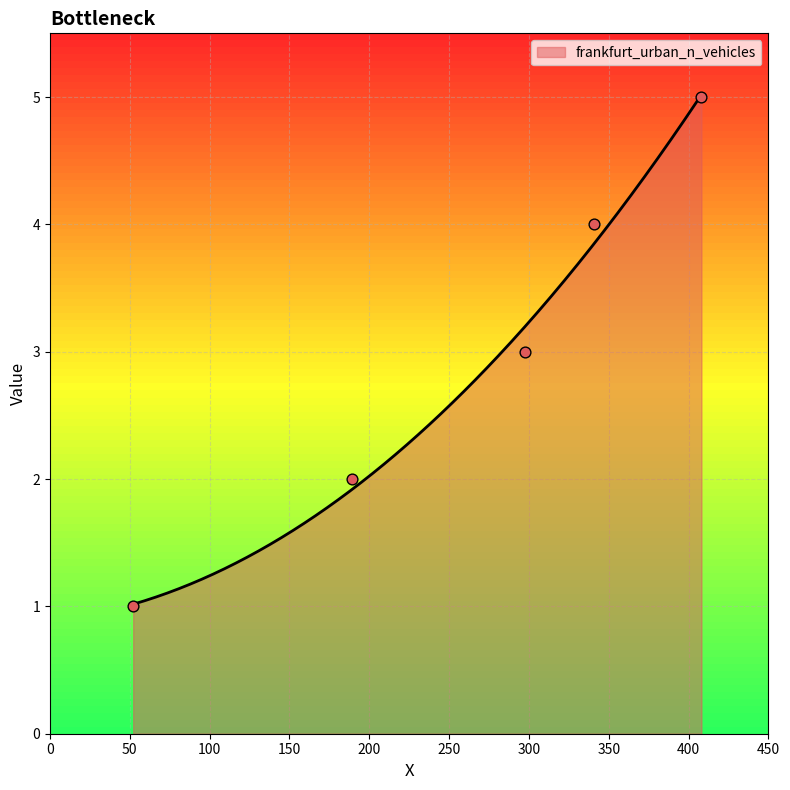

Which has a higher value, 52.091914540458 or 297.784652058566?

297.784652058566